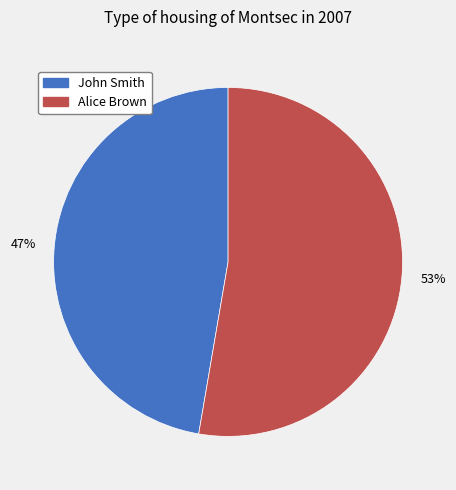

Which slice is the smallest?

John Smith